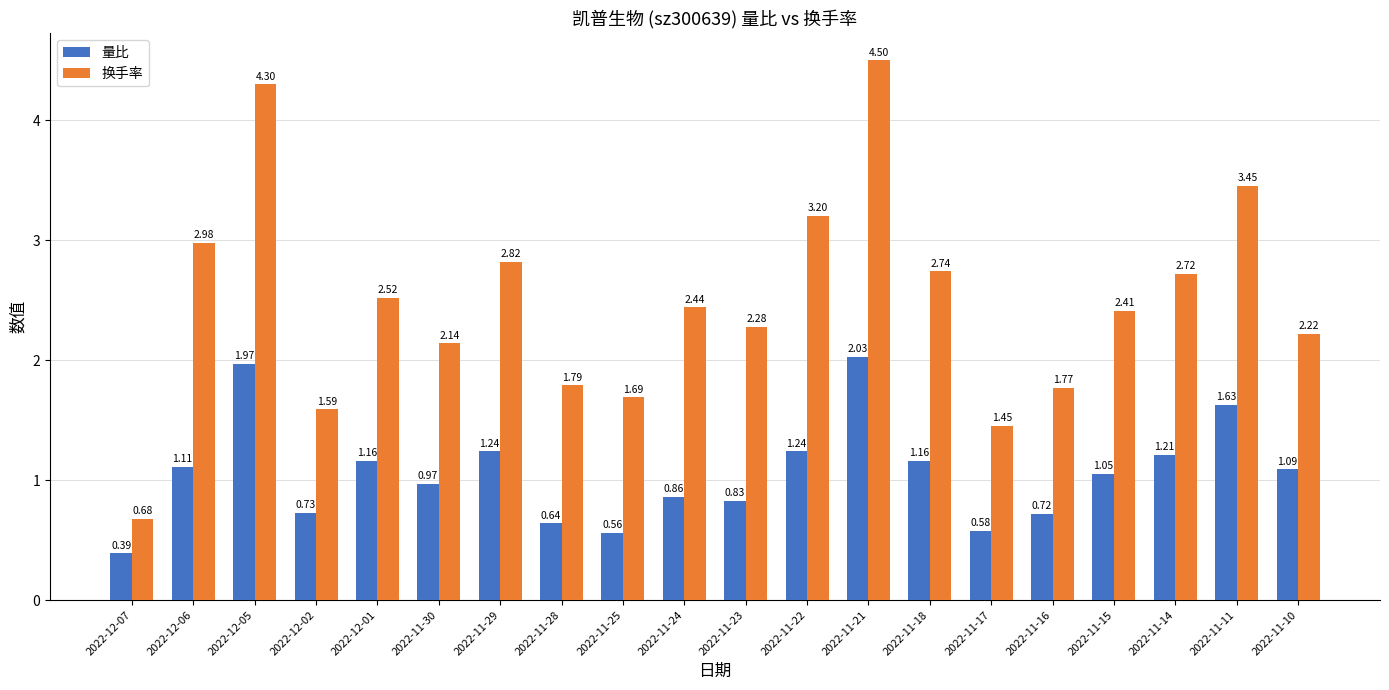

How many groups of bars are there?

20